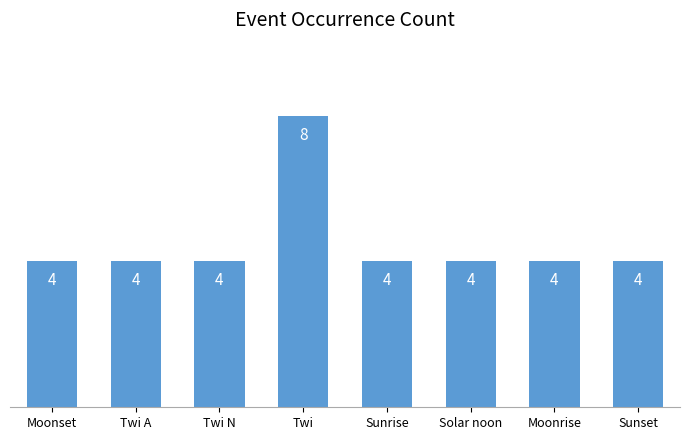

What is the value of the 2nd bar from the left?

4